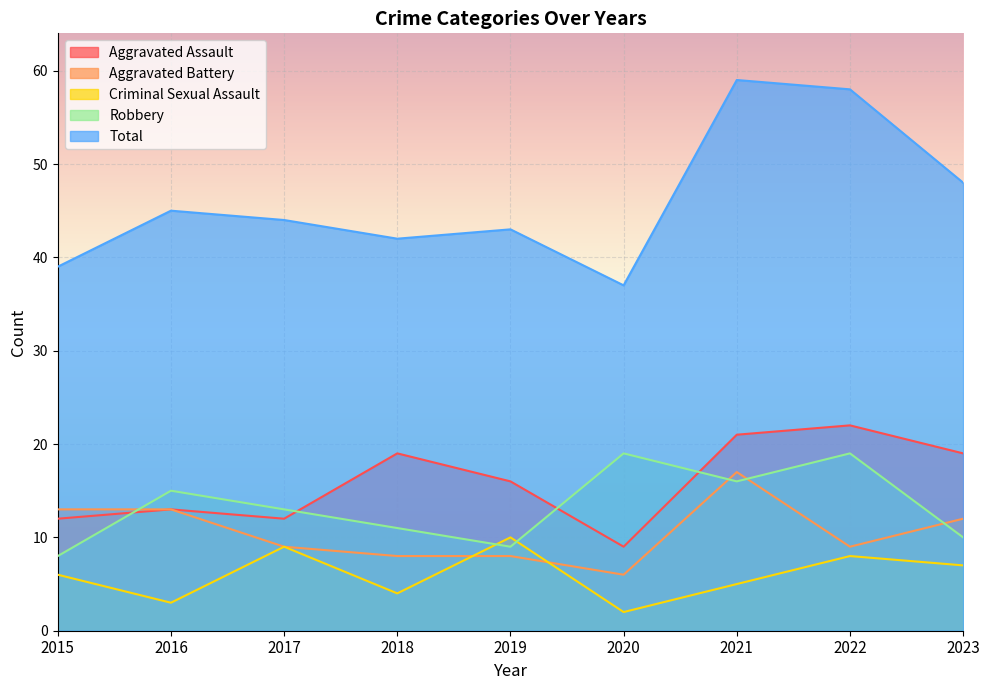

Is the value of Robbery at 2022 greater than the value of Criminal Sexual Assault at 2015?

Yes